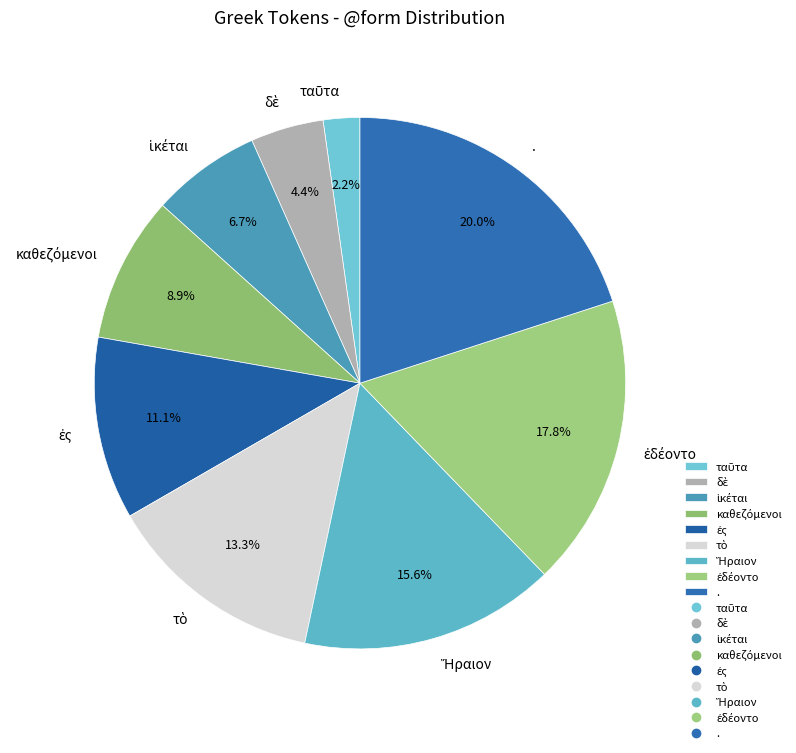

To the nearest percent, what is the difference between the largest and smallest slice percentages?

18%